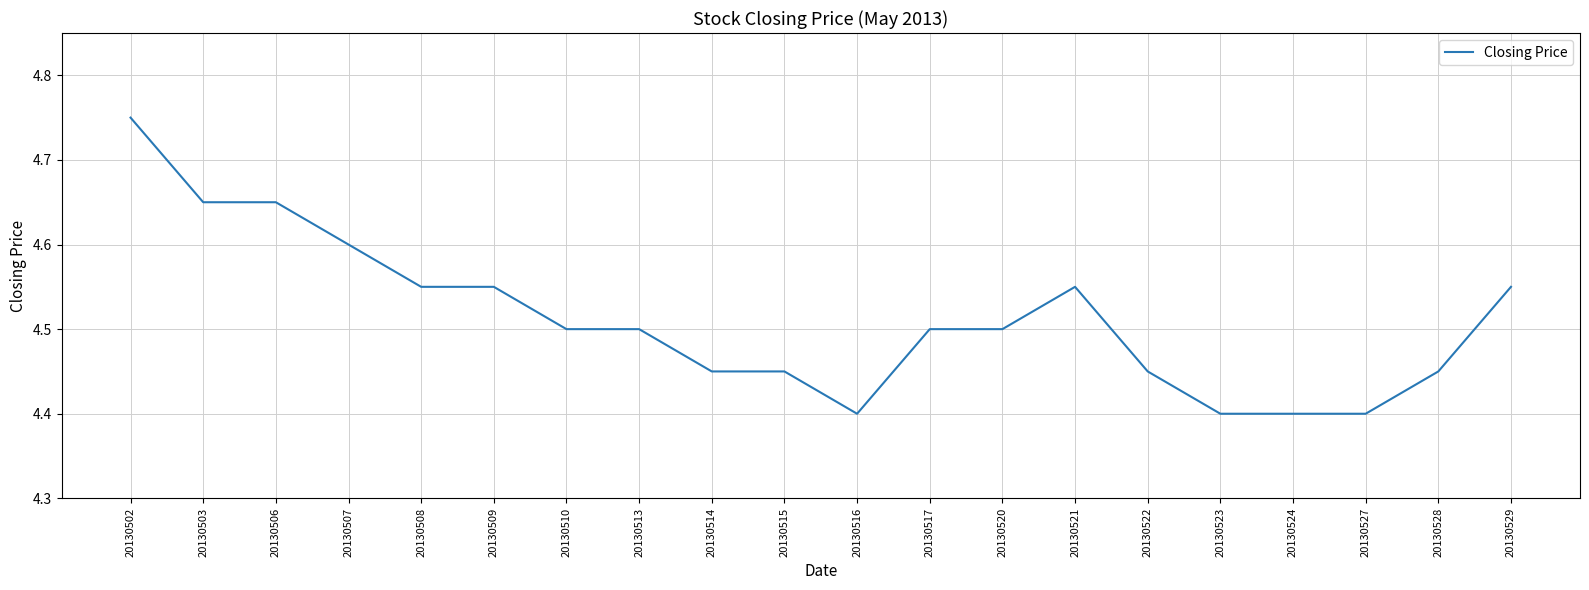

Approximately how many times larger is the value at 20130521 compared to 20130508?

1.0